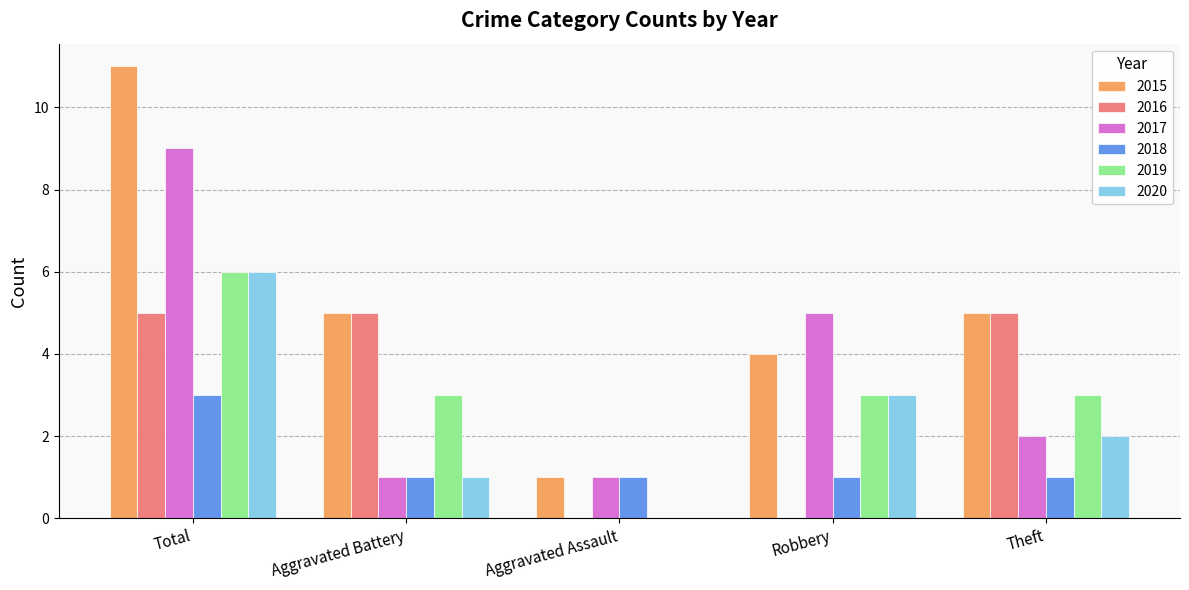

Reading left to right, transcribe all the data shown in this chart.

2015: Total=11	Aggravated Battery=5	Aggravated Assault=1	Robbery=4	Theft=5
2016: Total=5	Aggravated Battery=5	Aggravated Assault=0	Robbery=0	Theft=5
2017: Total=9	Aggravated Battery=1	Aggravated Assault=1	Robbery=5	Theft=2
2018: Total=3	Aggravated Battery=1	Aggravated Assault=1	Robbery=1	Theft=1
2019: Total=6	Aggravated Battery=3	Aggravated Assault=0	Robbery=3	Theft=3
2020: Total=6	Aggravated Battery=1	Aggravated Assault=0	Robbery=3	Theft=2